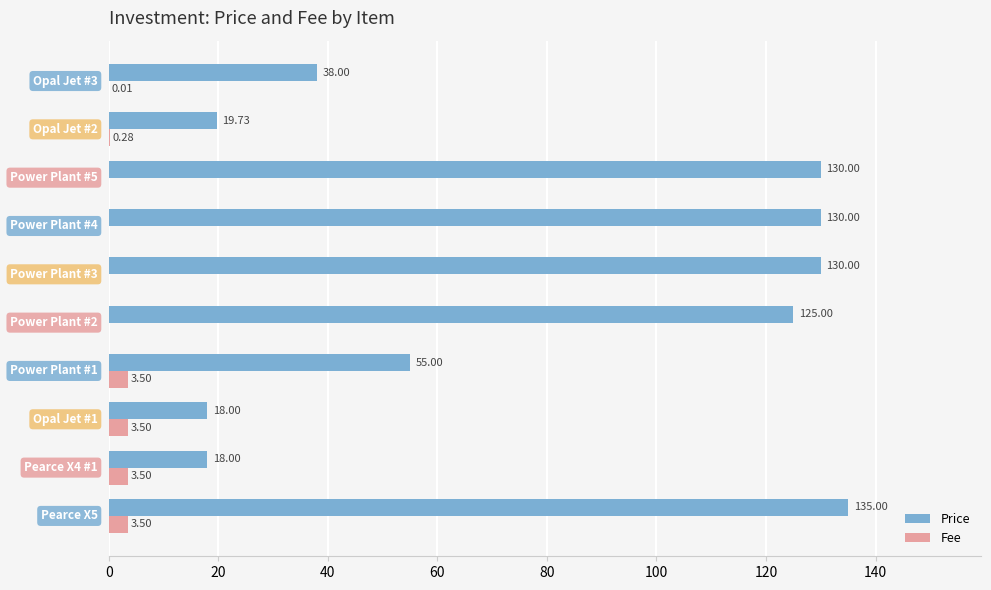

What is the sum of all Price values?

798.7